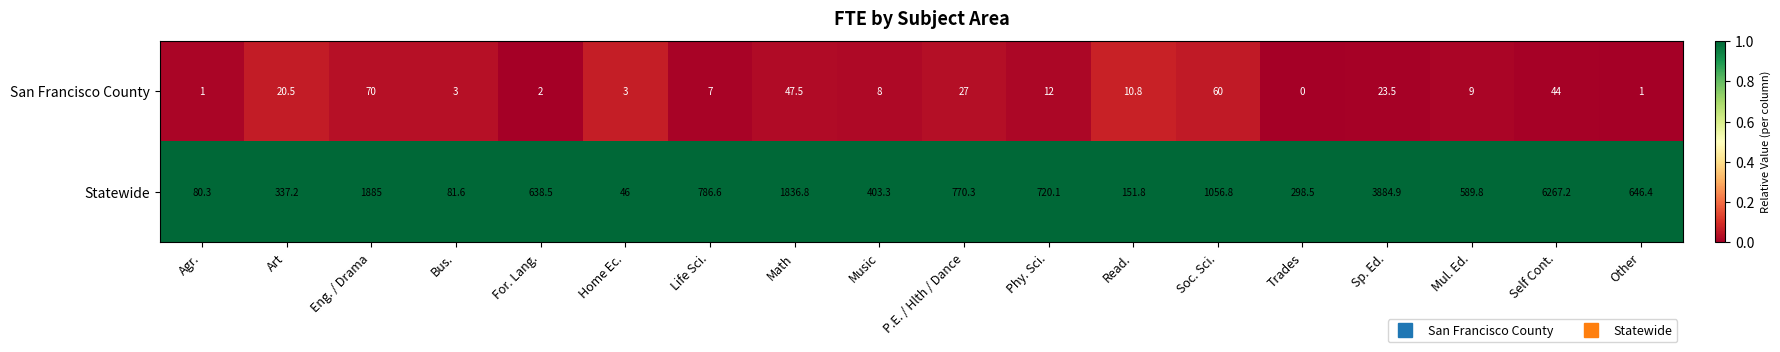

Rank the series by their maximum value, from lowest to highest.

San Francisco County, Statewide